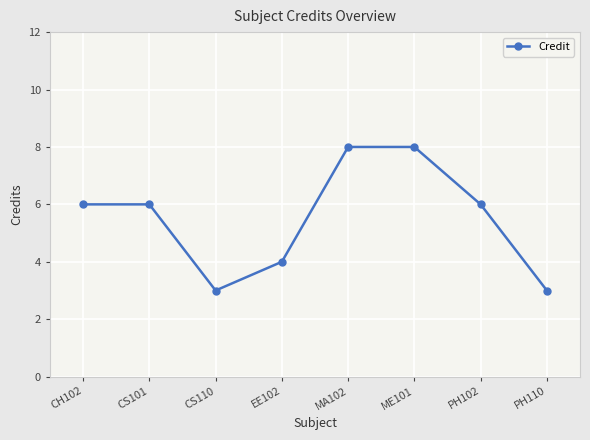

What is the label of the 7th point from the right?

CS101